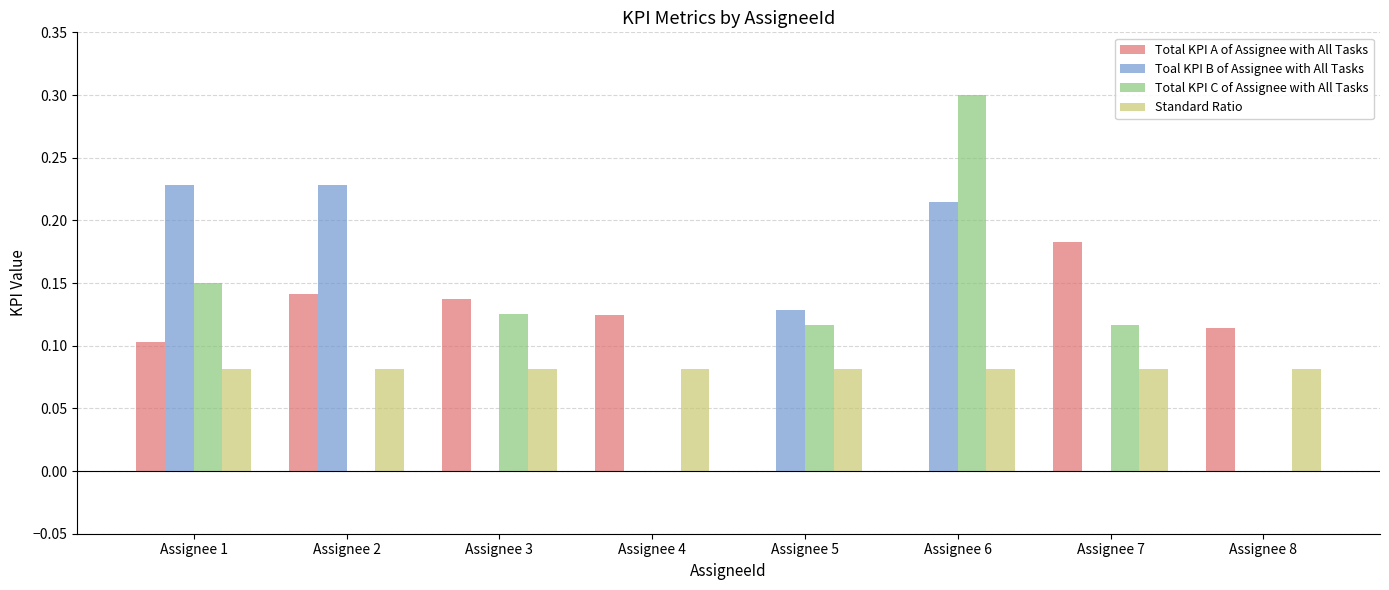

How many data points does each series have?

8